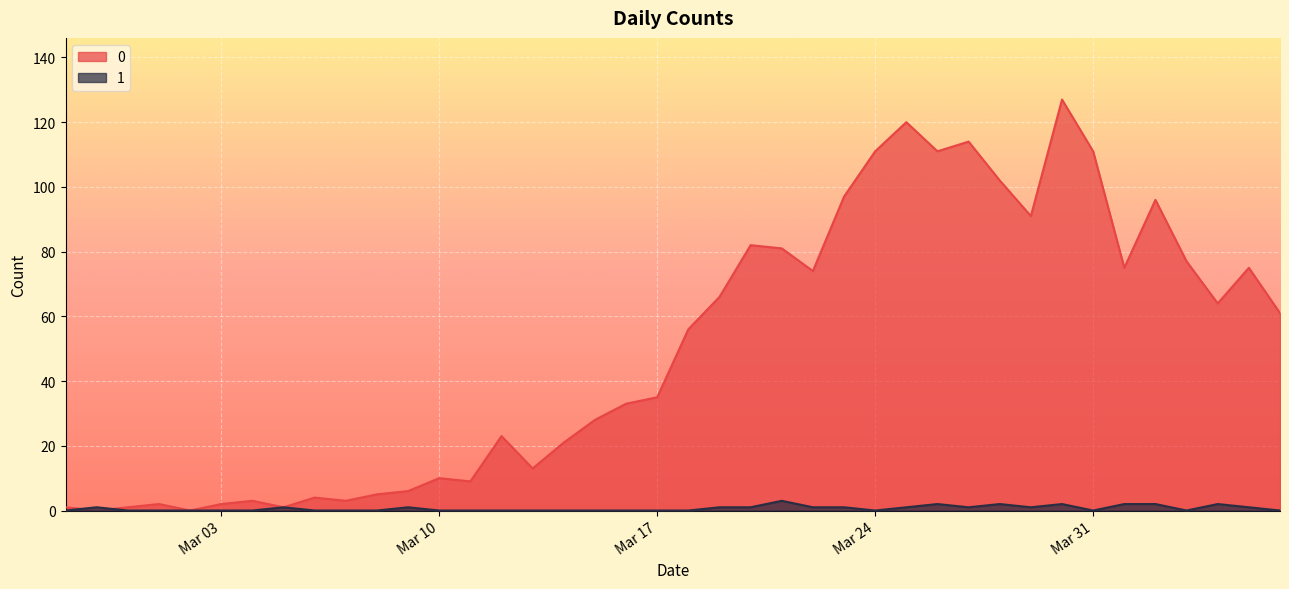

Where is the first local maximum for 0?

2020-03-01